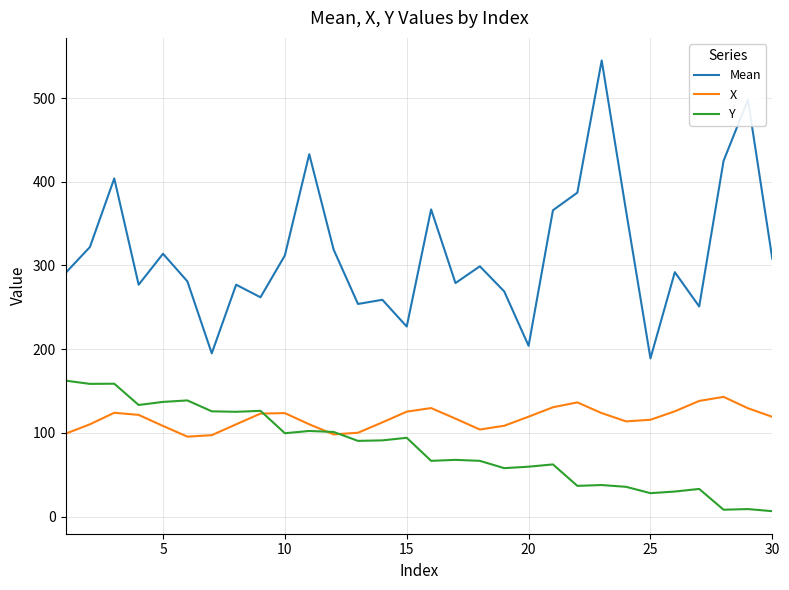

Rank the series by their average value, from highest to lowest.

Mean, X, Y